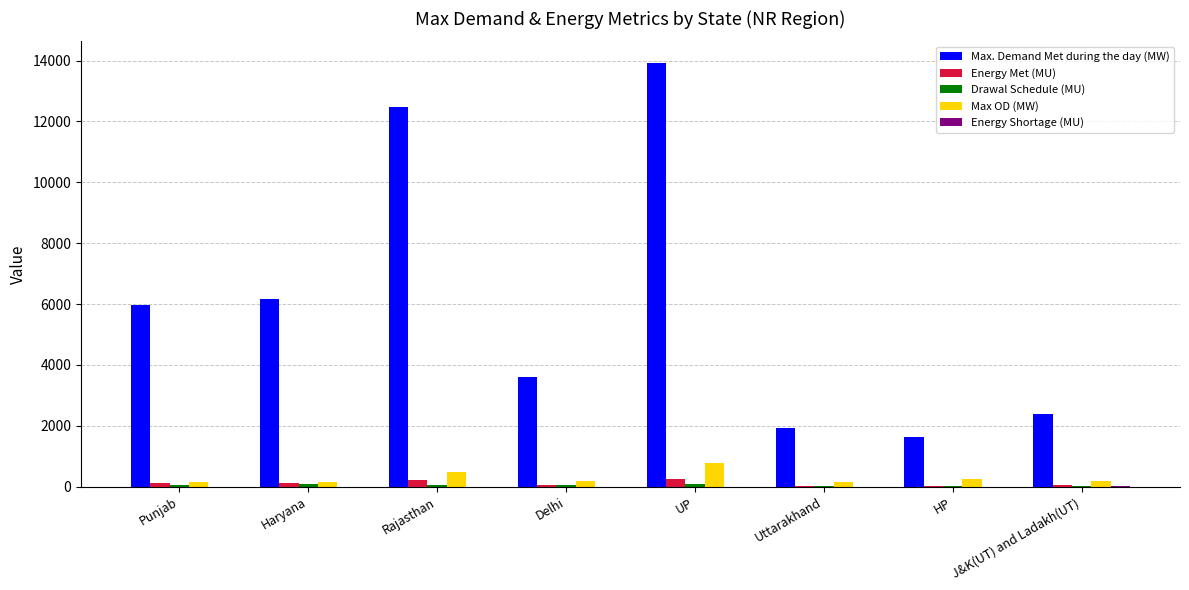

The value of Max OD (MW) at UP is 1362.9. True or false?

False